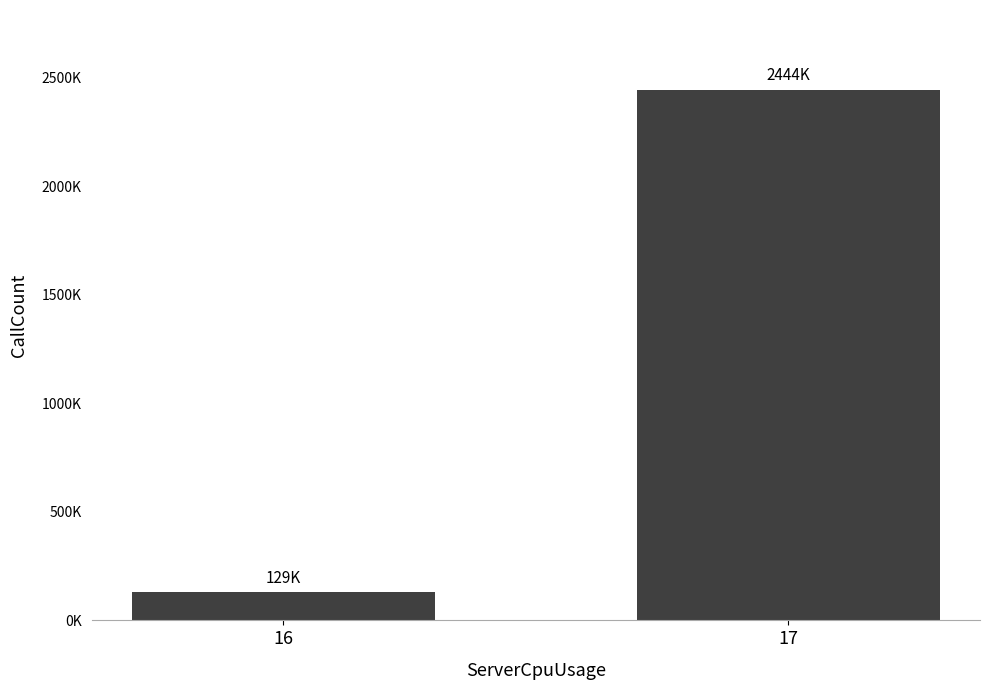

Does the chart contain stacked bars?

No